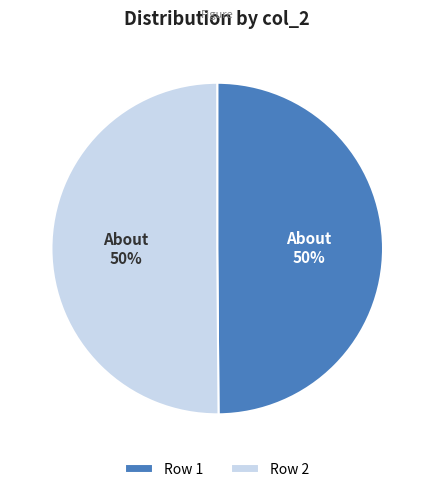

Is the sum of Row 1 and Row 2 greater than half?

Yes